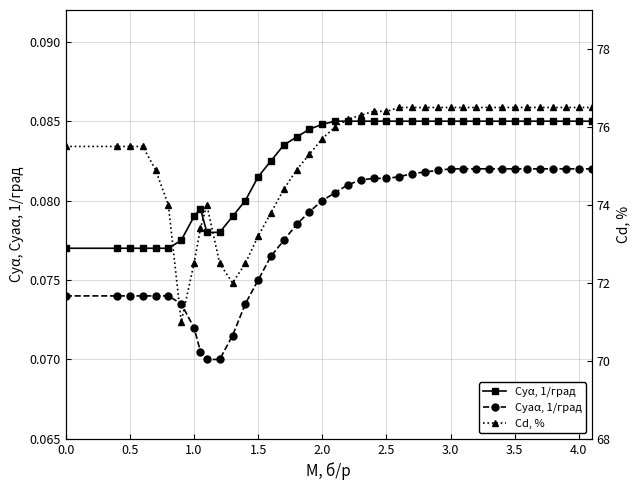

True or false: Cyaα, 1/град has more than 0 points higher than both neighbors.

False